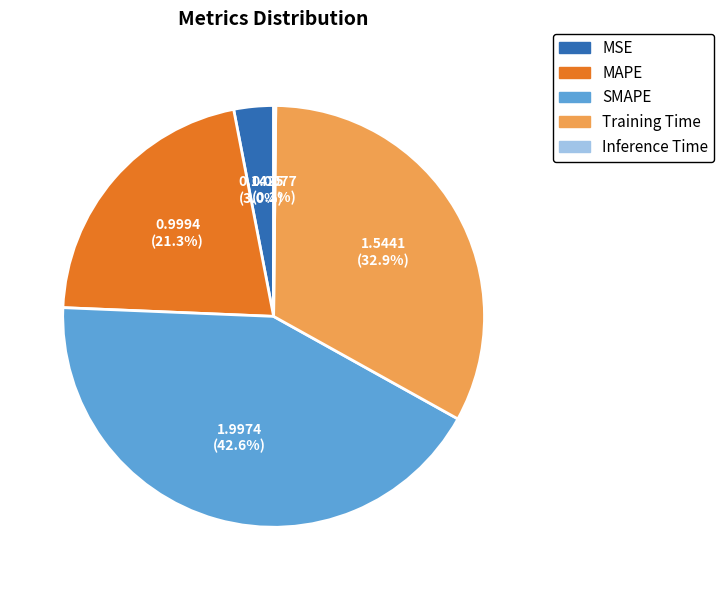

Combined, do MAPE and Training Time account for over 50%?

Yes